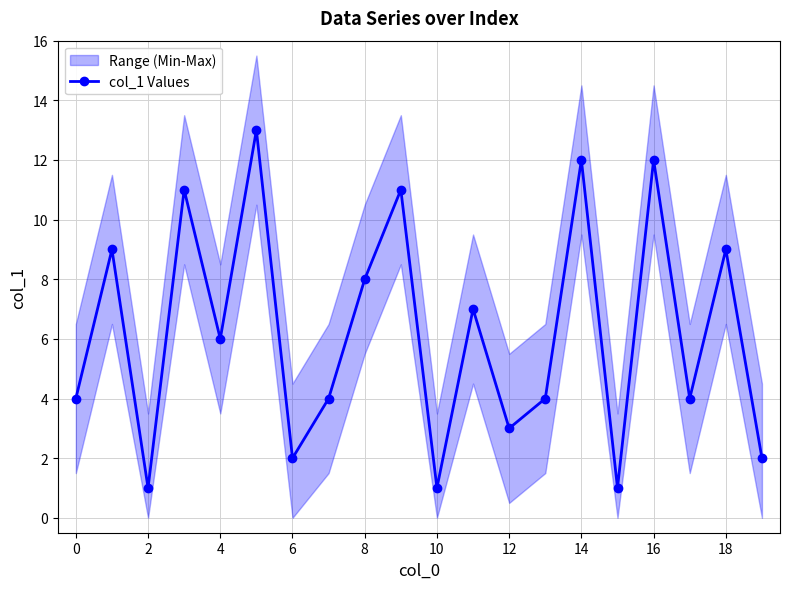

True or false: col_1 Values has more than 1 points higher than both neighbors.

True